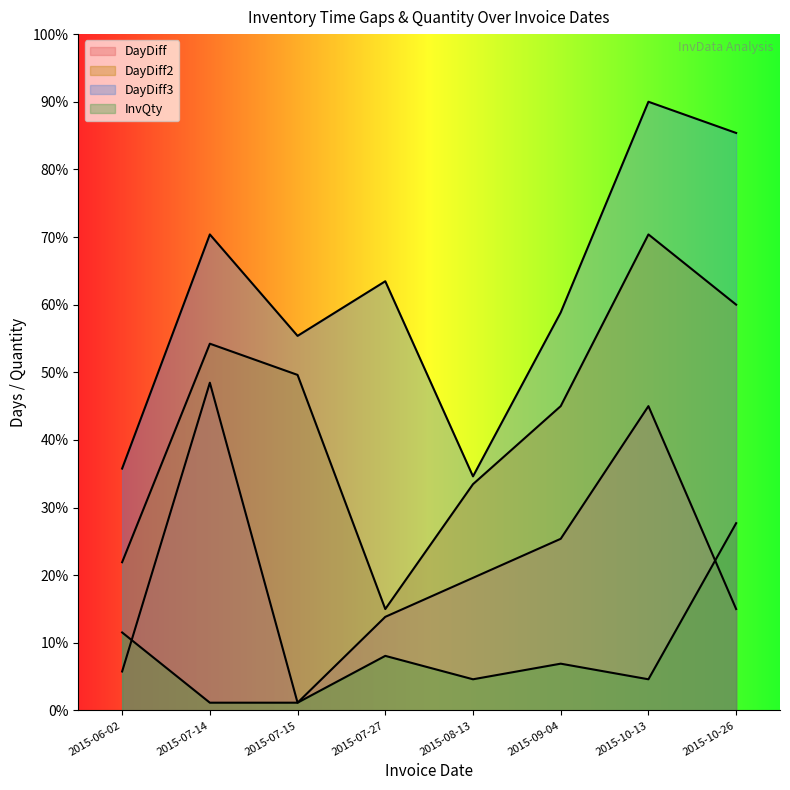

What is the average value of the DayDiff2 series?

43.7